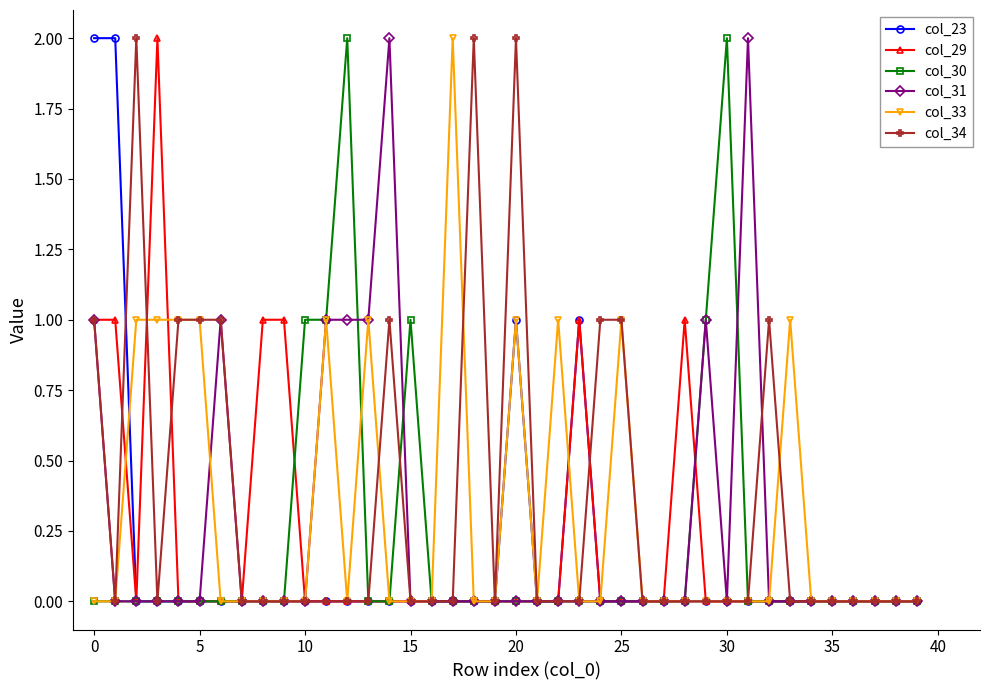

What is the difference between the second highest and minimum values in the col_23 series?

2